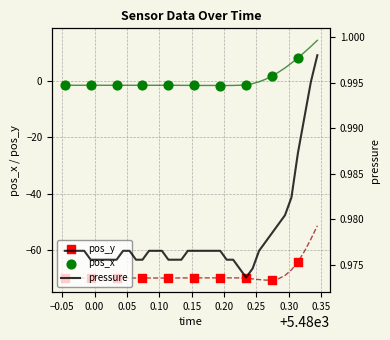

Which series has the largest total across all categories?

pressure